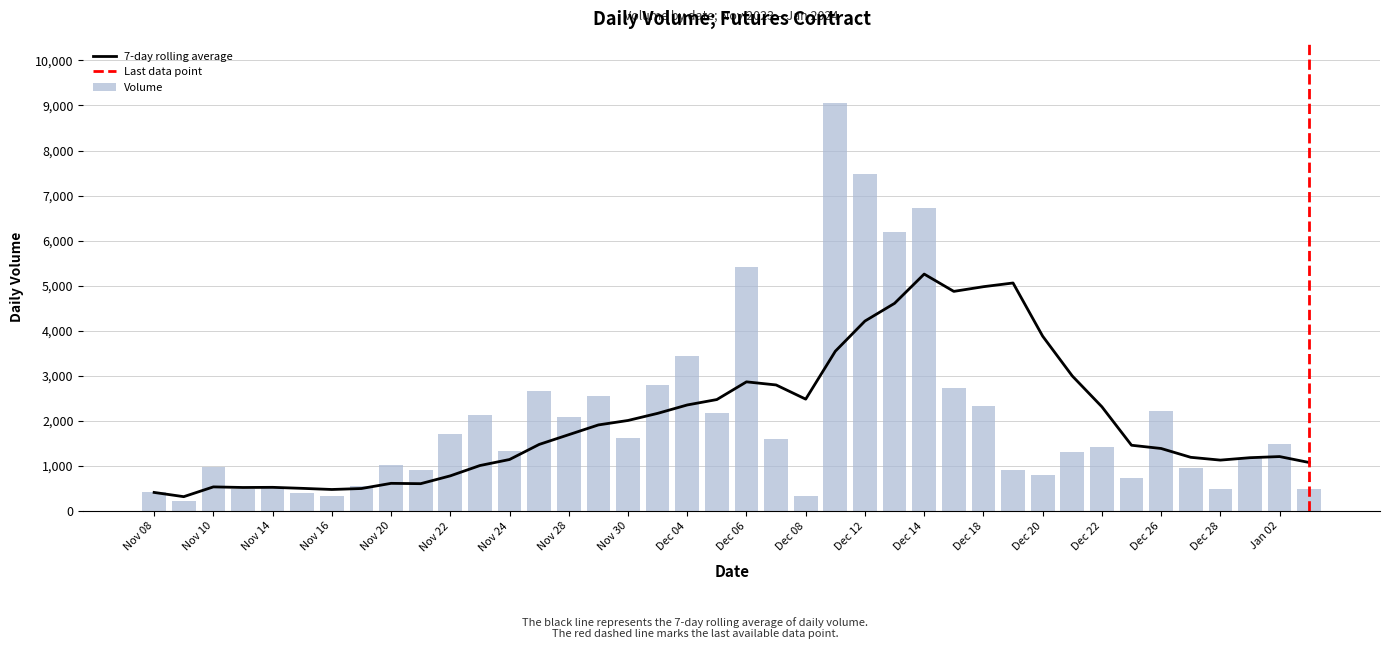

True or false: the data shows 2666 at Nov 27.

True